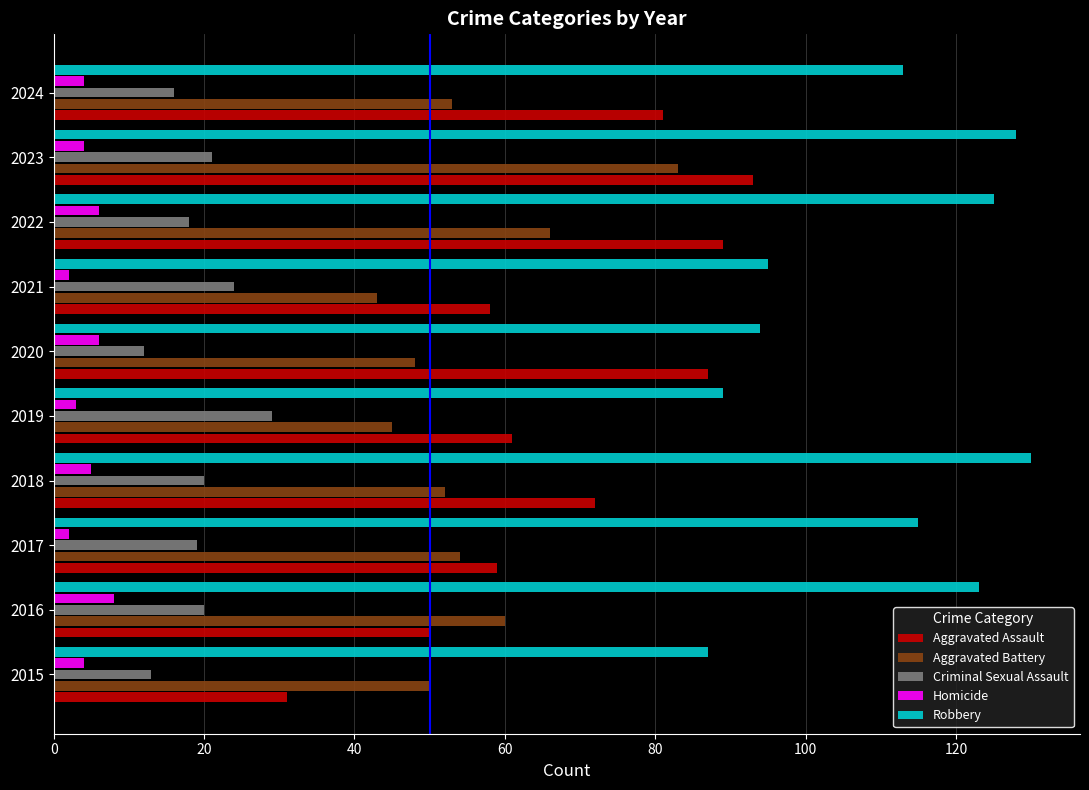

Is it true that Aggravated Battery equals 54 at 2017?

True